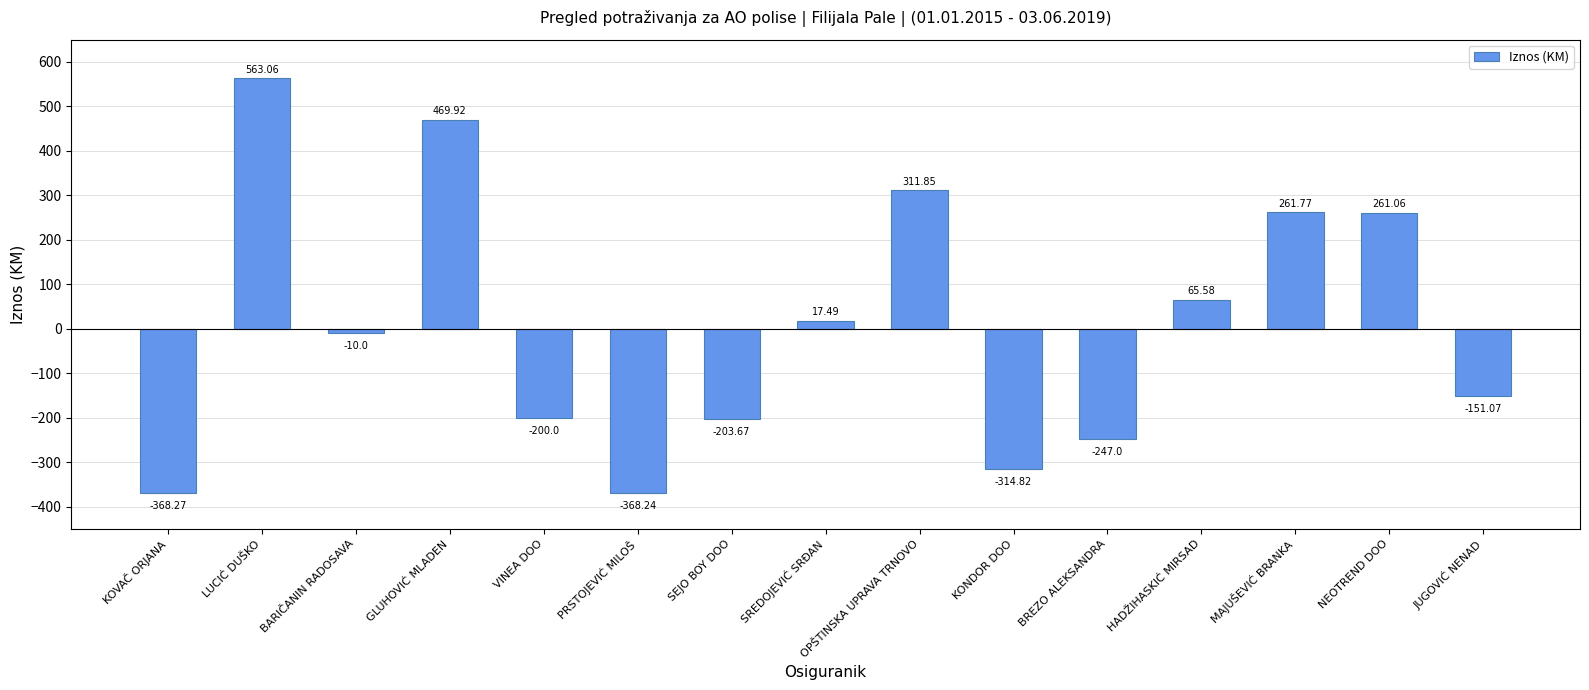

Where is the data nearest to the value 97?

HADŽIHASKIĆ MIRSAD